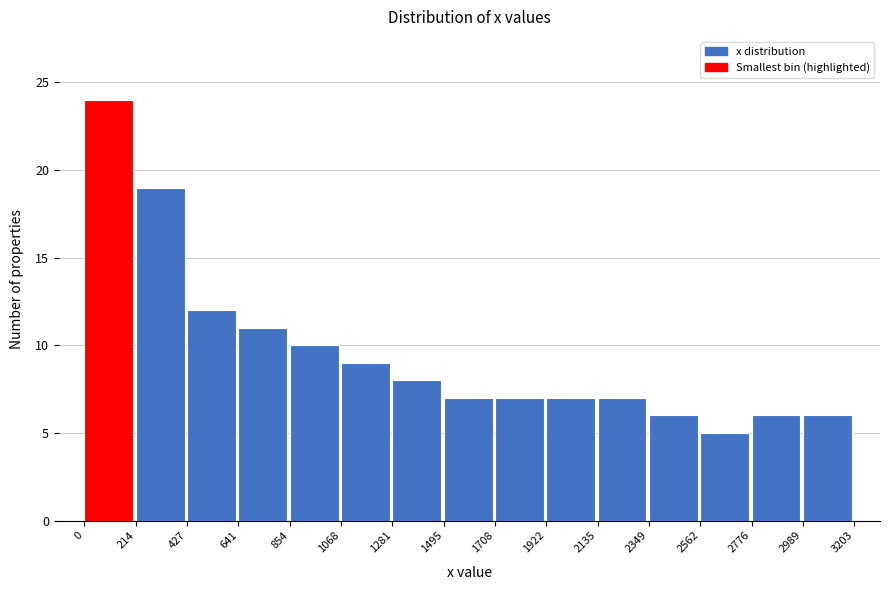

Which range on the x-axis has the tallest bar?

0 to 214